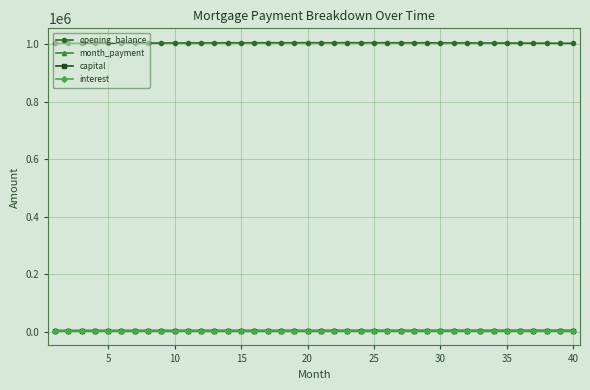

Which series has the largest range (max minus min)?

opening_balance